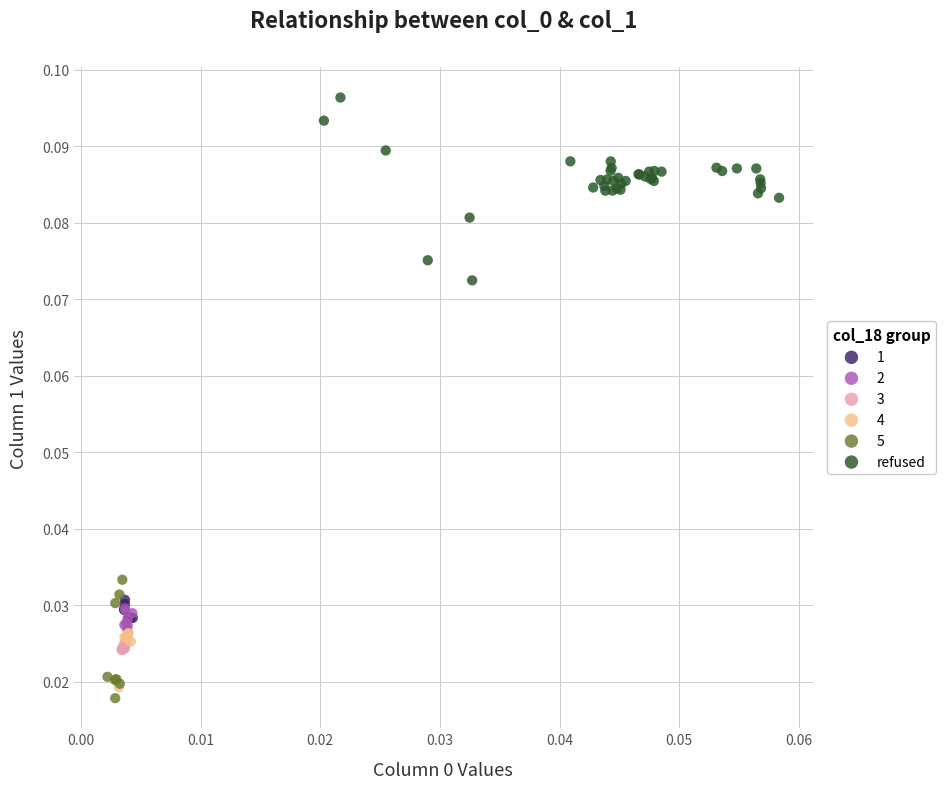

Which series has the largest Y range (max minus min)?

refused